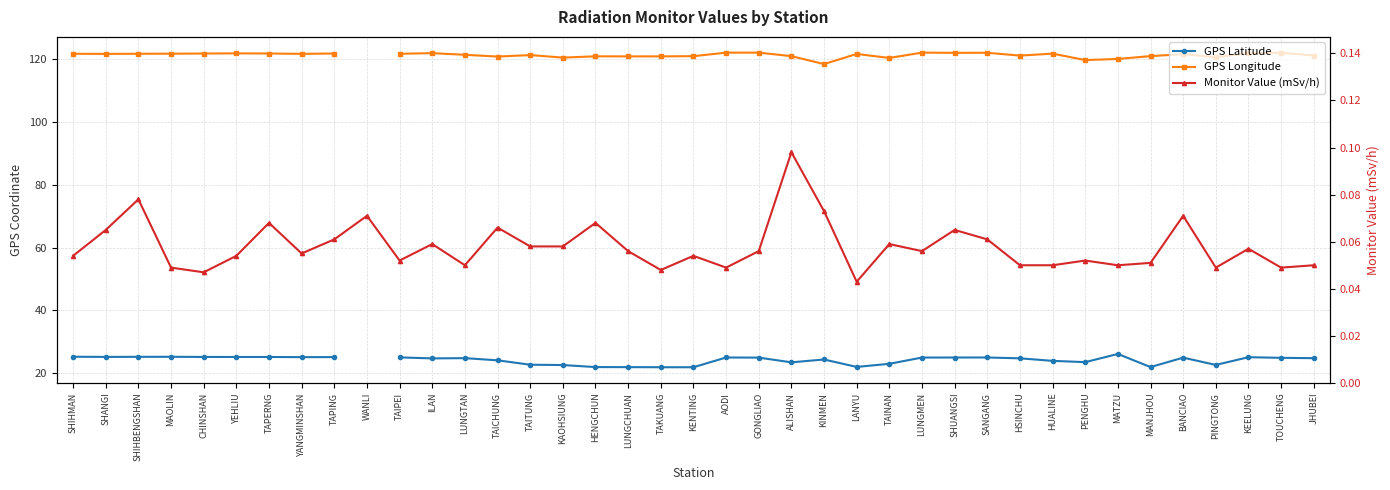

True or false: GPS Longitude and Monitor Value (mSv/h) intersect in this chart.

False